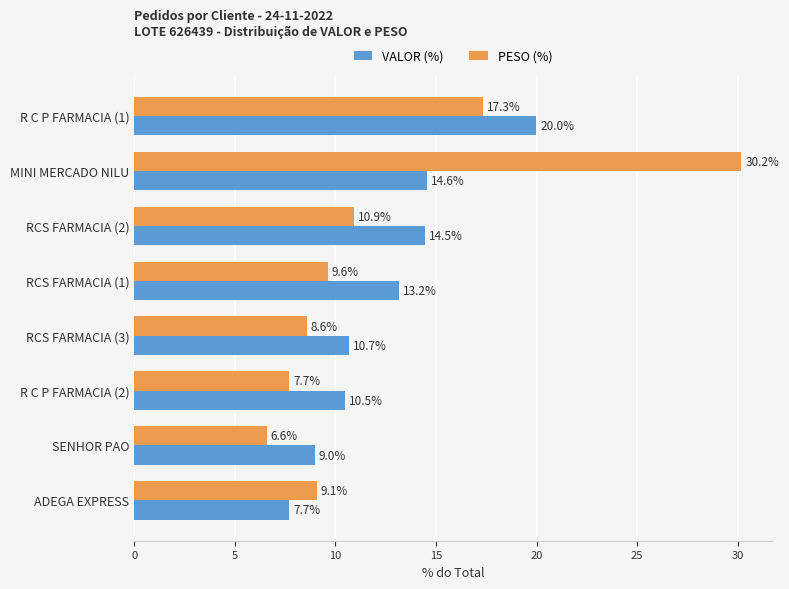

At which label is VALOR (%) closest to 13?

RCS FARMACIA (1)